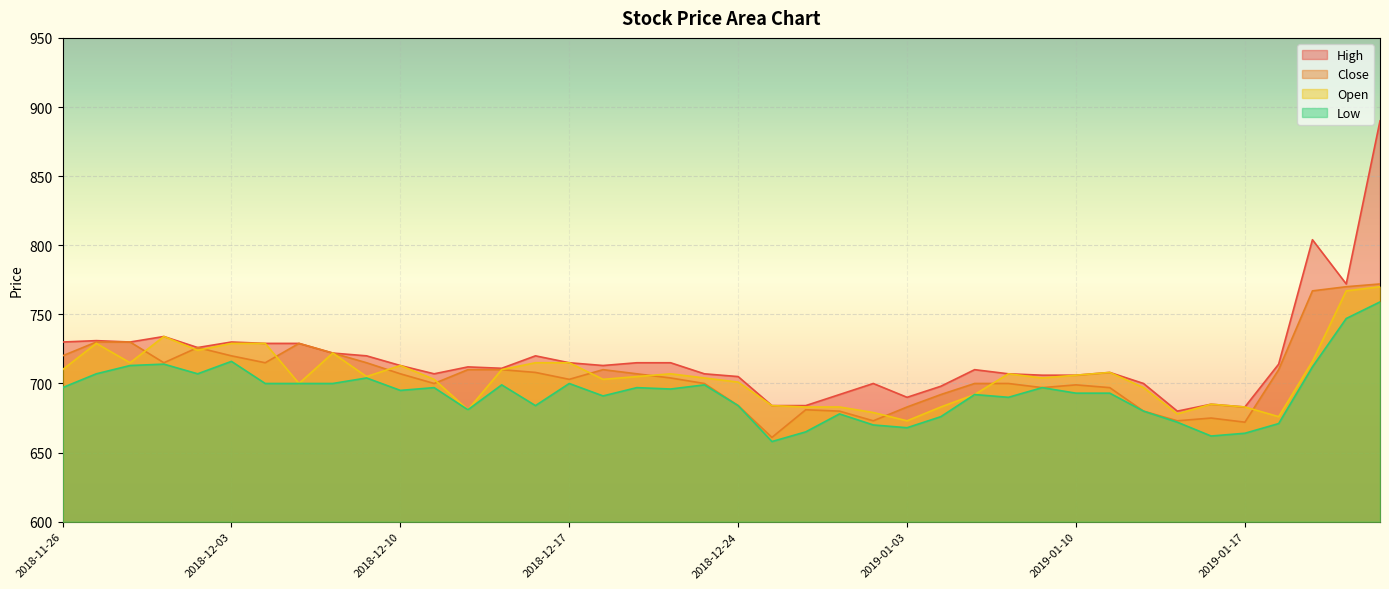

What is the sum of all Close values?

28247